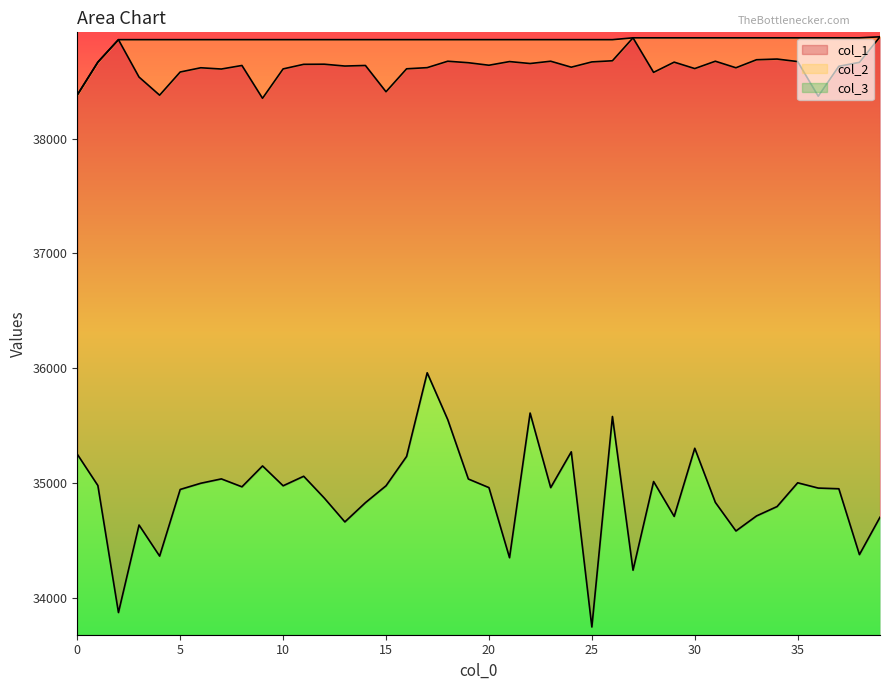

How many categories are shown in the chart?

40